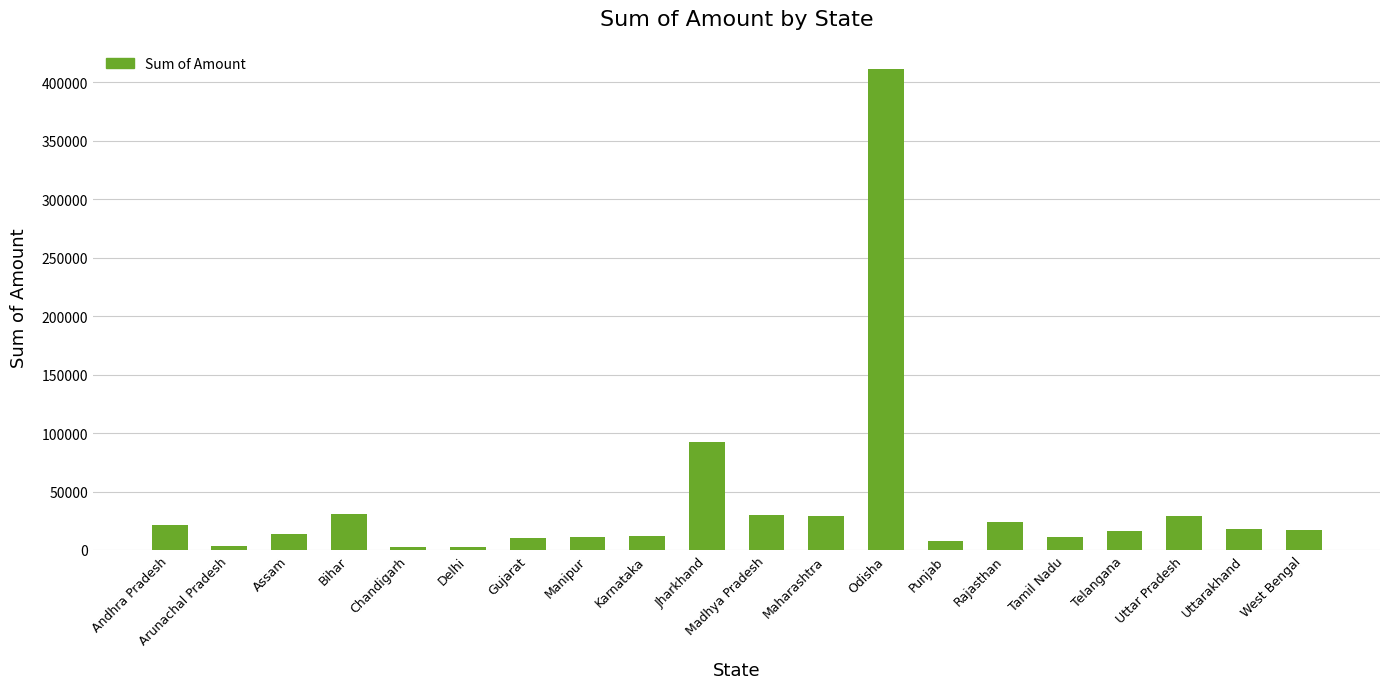

The chart shows a value of 13919.5 at Assam. True or false?

True